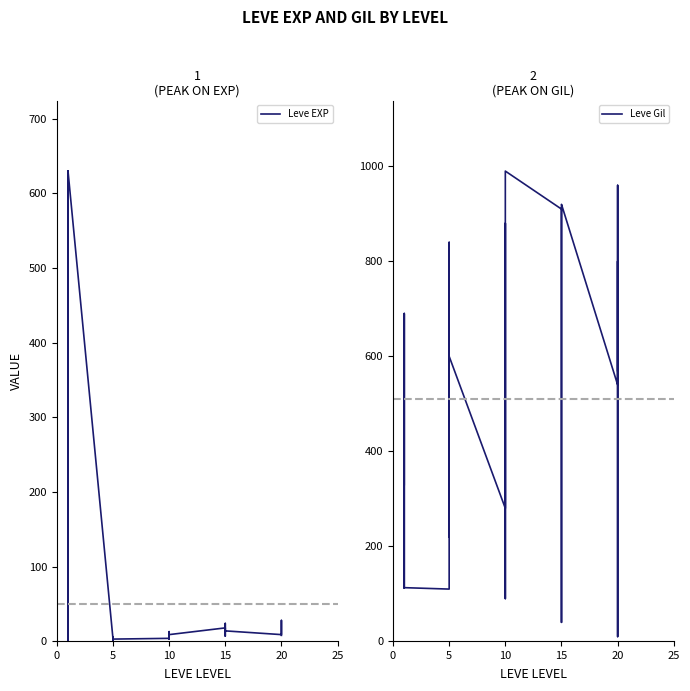

What is the average value of the Leve Gil series?

511